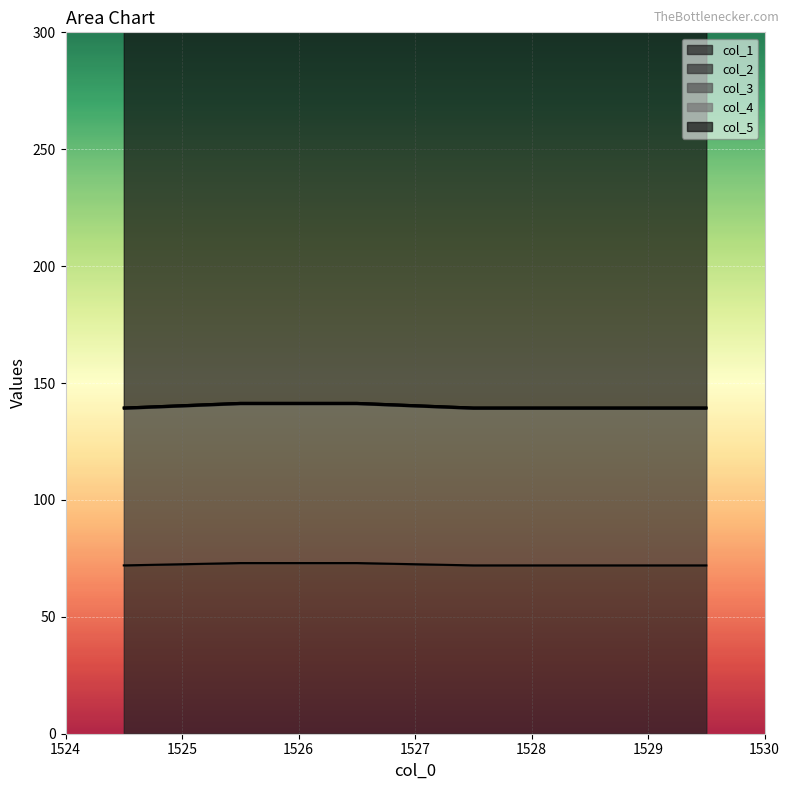

Which series has the largest total across all categories?

col_5